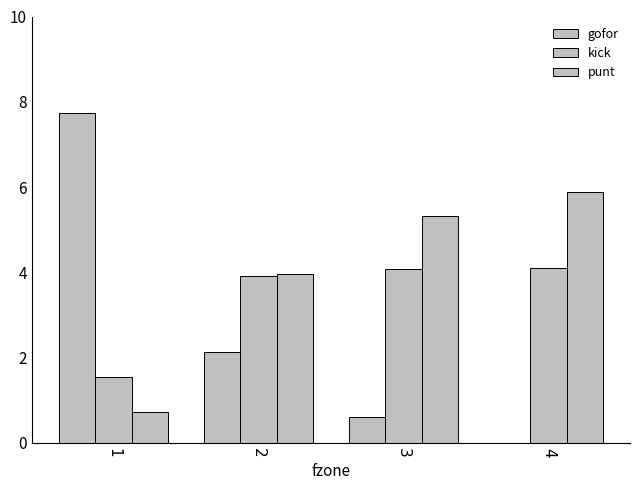

Are the bars horizontal?

No